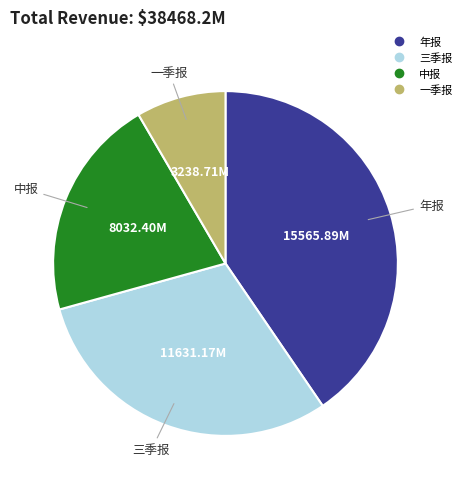

What is the ratio of the value at 中报 to the value at 一季报?

2.5